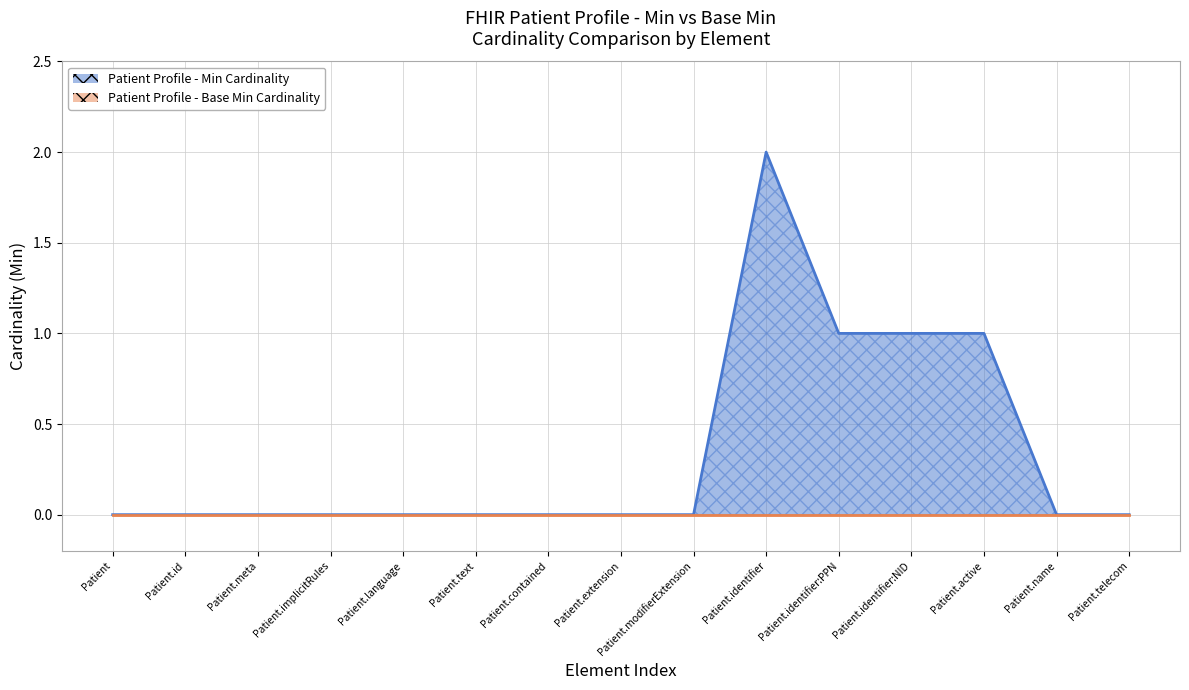

True or false: there are more than 1 points higher than both neighbors.

False